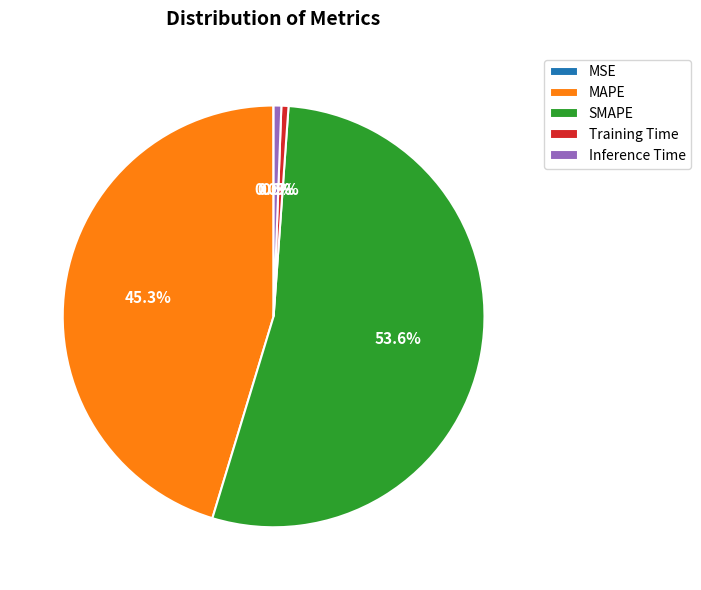

What portion of the pie excludes Inference Time?

99.4%